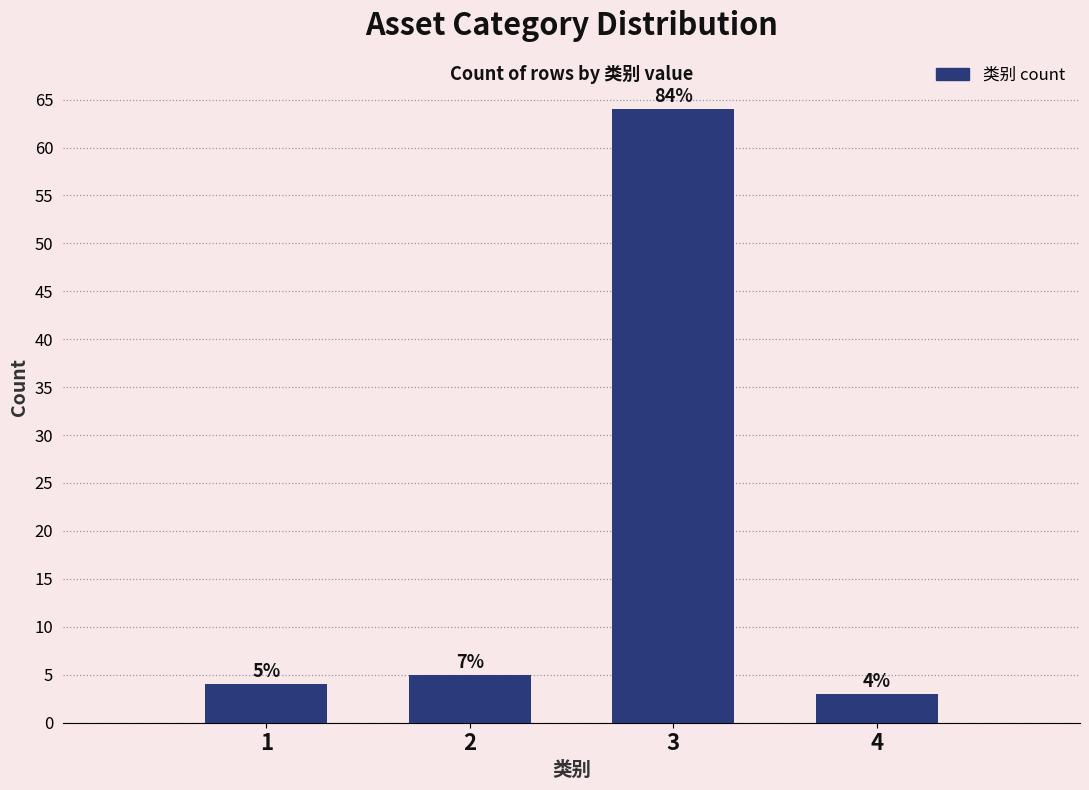

Reading left to right, extract all data points from this chart.

4	5	64	3